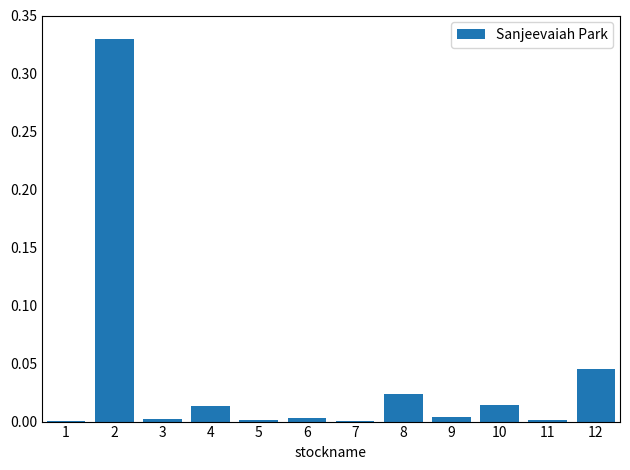

Is it true that the value at 6 is 0.0?

True